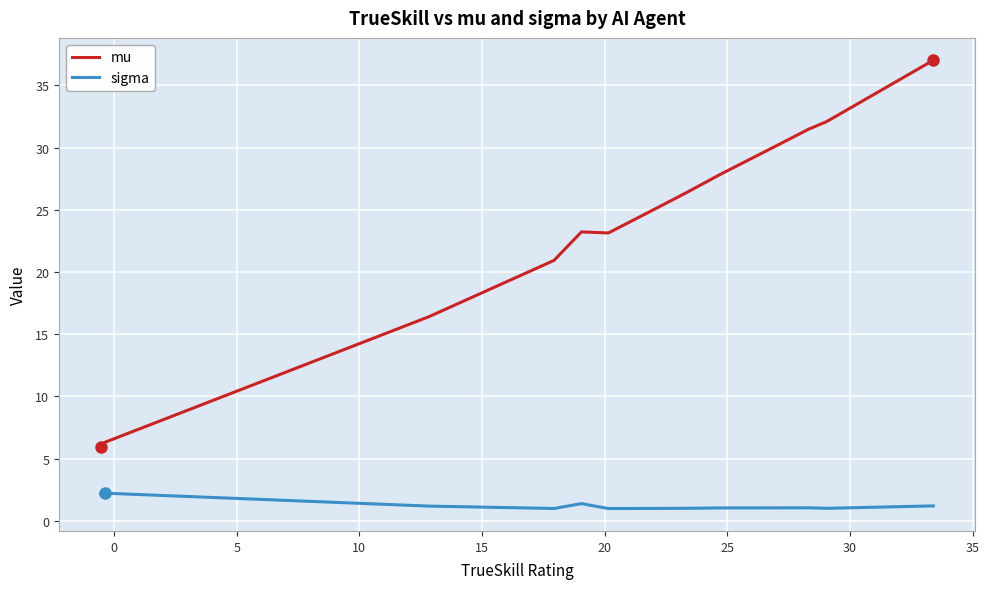

Is this an area chart (filled region under the line)?

No